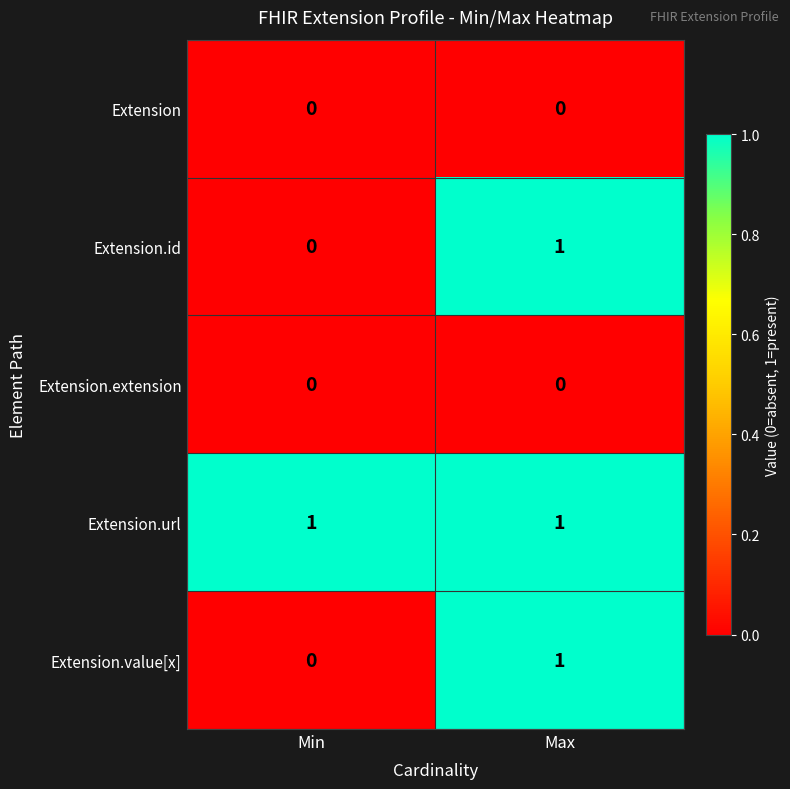

Is it true that Extension.extension equals 0 at Min?

True